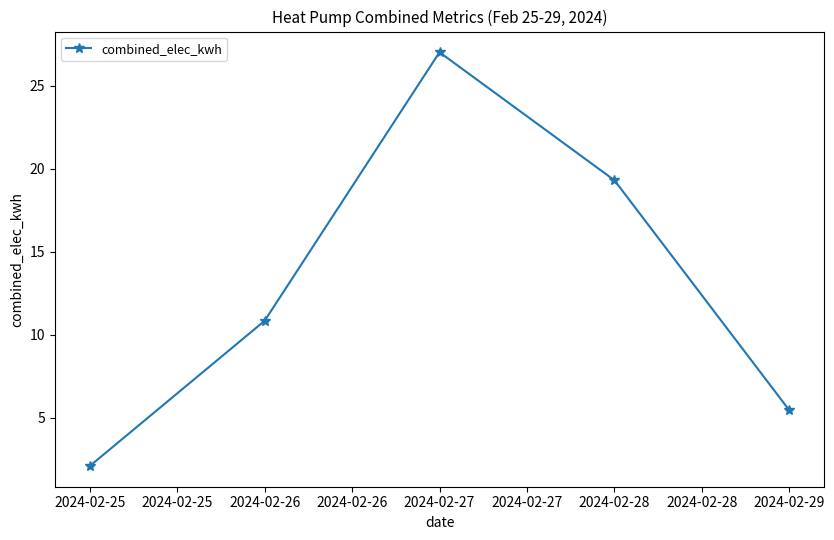

Between 2024-02-25 and 2024-02-27, which is larger?

2024-02-27